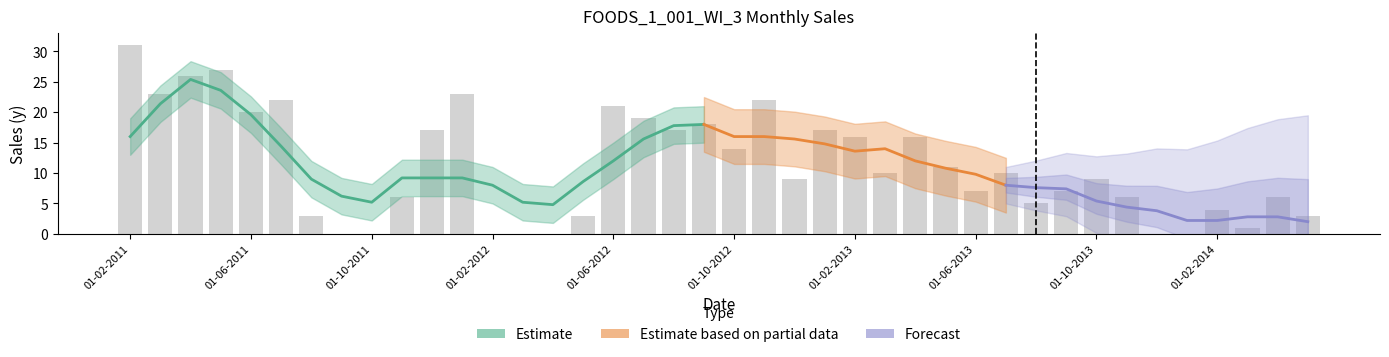

Reading left to right, what are all the values shown in this chart?

01-02-2011=31	01-03-2011=23	01-04-2011=26	01-05-2011=27	01-06-2011=20	01-07-2011=22	01-08-2011=3	01-09-2011=0	01-10-2011=0	01-11-2011=6	01-12-2011=17	01-01-2012=23	01-02-2012=0	01-03-2012=0	01-04-2012=0	01-05-2012=3	01-06-2012=21	01-07-2012=19	01-08-2012=17	01-09-2012=18	01-10-2012=14	01-11-2012=22	01-12-2012=9	01-01-2013=17	01-02-2013=16	01-03-2013=10	01-04-2013=16	01-05-2013=11	01-06-2013=7	01-07-2013=10	01-08-2013=5	01-09-2013=7	01-10-2013=9	01-11-2013=6	01-12-2013=0	01-01-2014=0	01-02-2014=4	01-03-2014=1	01-04-2014=6	01-05-2014=3